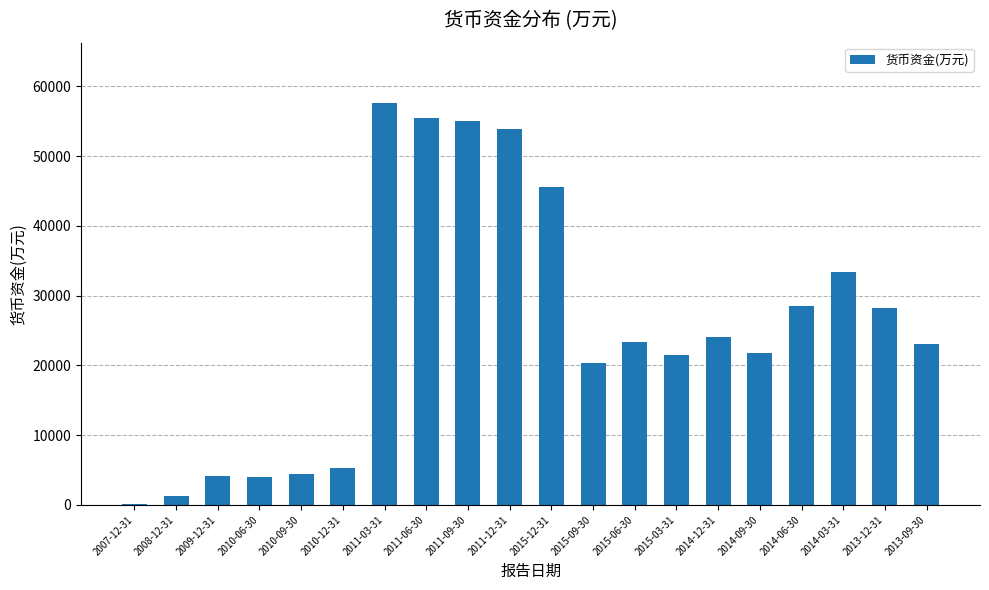

What is the ratio of the value at 2011-12-31 to the value at 2011-03-31?

0.9